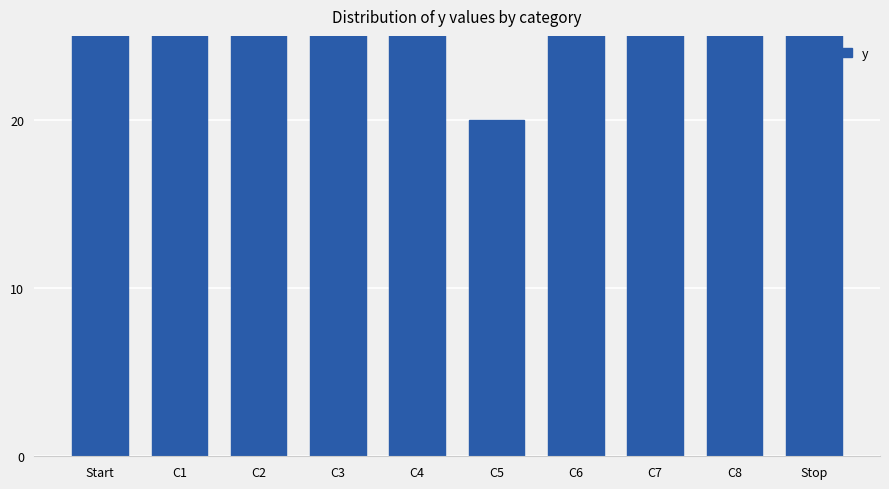

What value does the data have at C1?

40